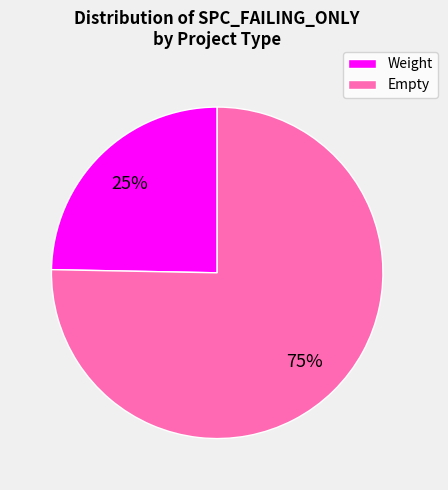

To the nearest percent, what is the average slice percentage?

50%